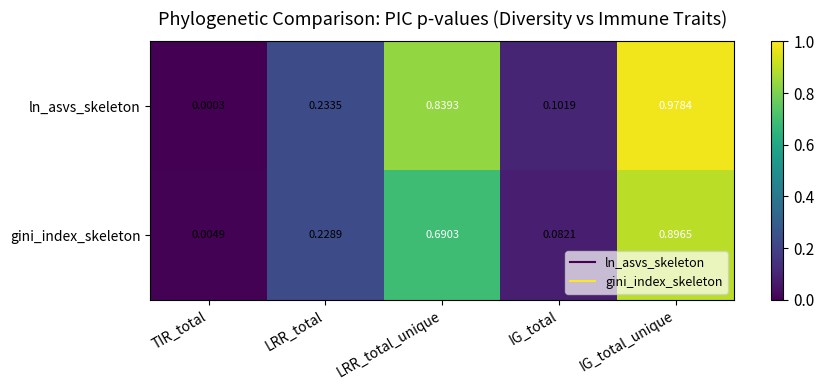

Which series has the largest total across all categories?

ln_asvs_skeleton